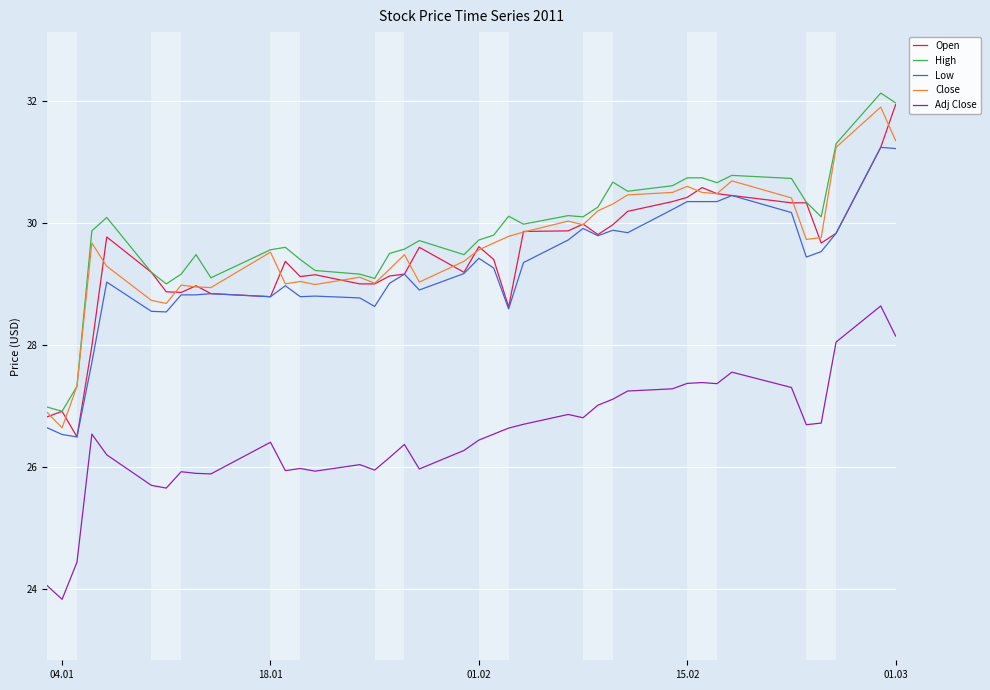

What is the smallest value displayed?

23.8